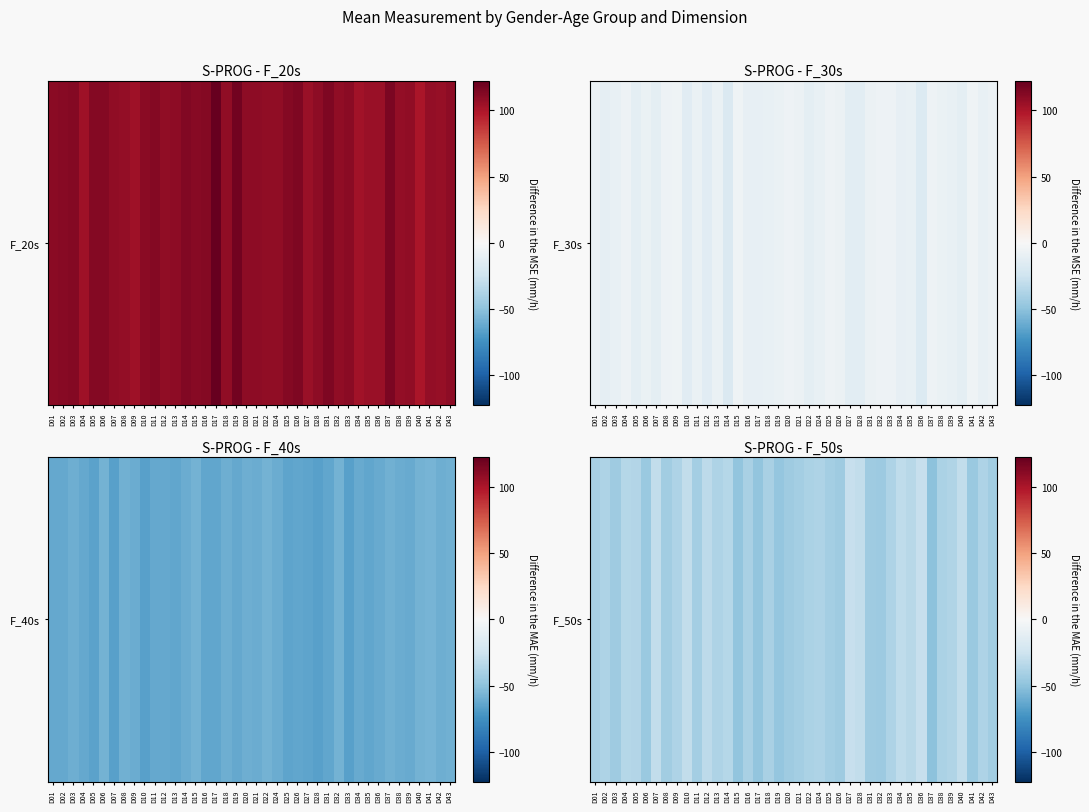

At which label is the value closest to -39?

D22